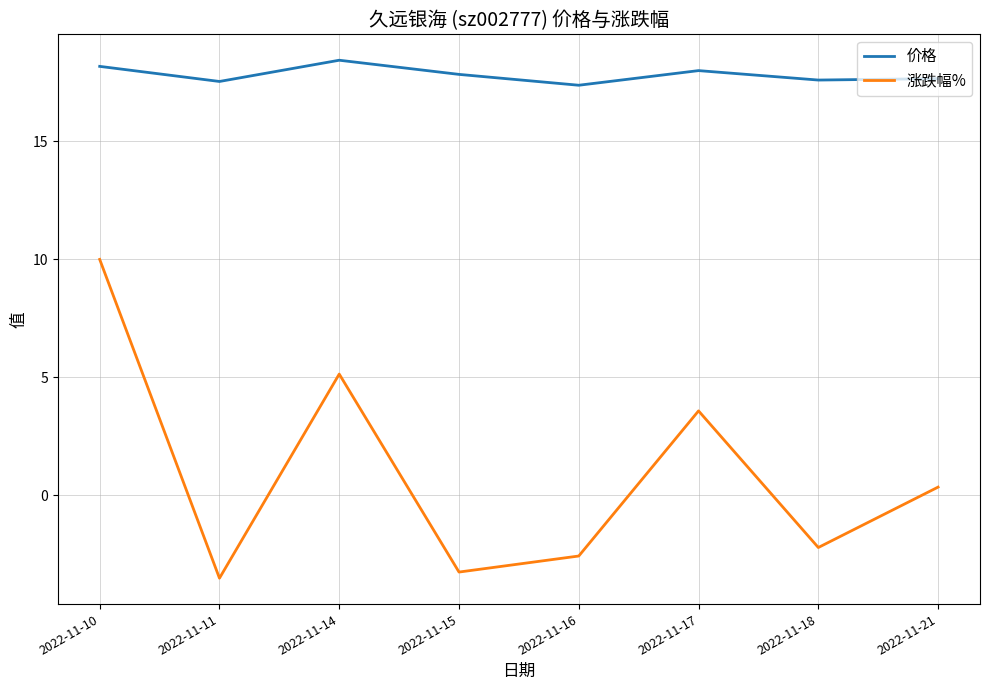

Where does the 涨跌幅% series first go above 0?

2022-11-10